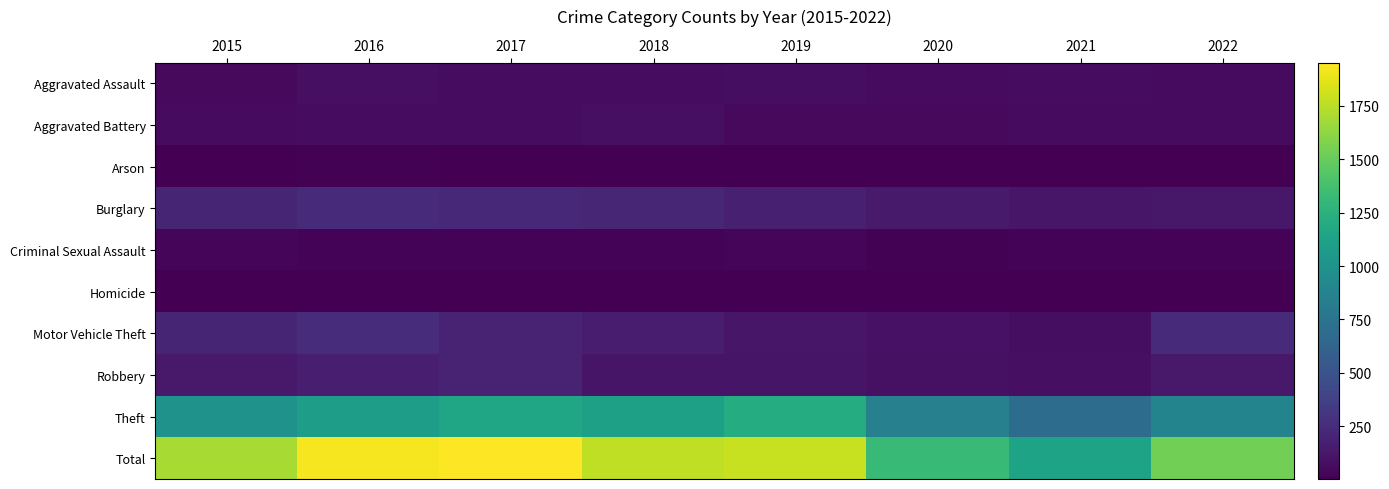

Rank the series by their maximum value, from highest to lowest.

Total, Theft, Motor Vehicle Theft, Burglary, Robbery, Aggravated Assault, Aggravated Battery, Criminal Sexual Assault, Arson, Homicide